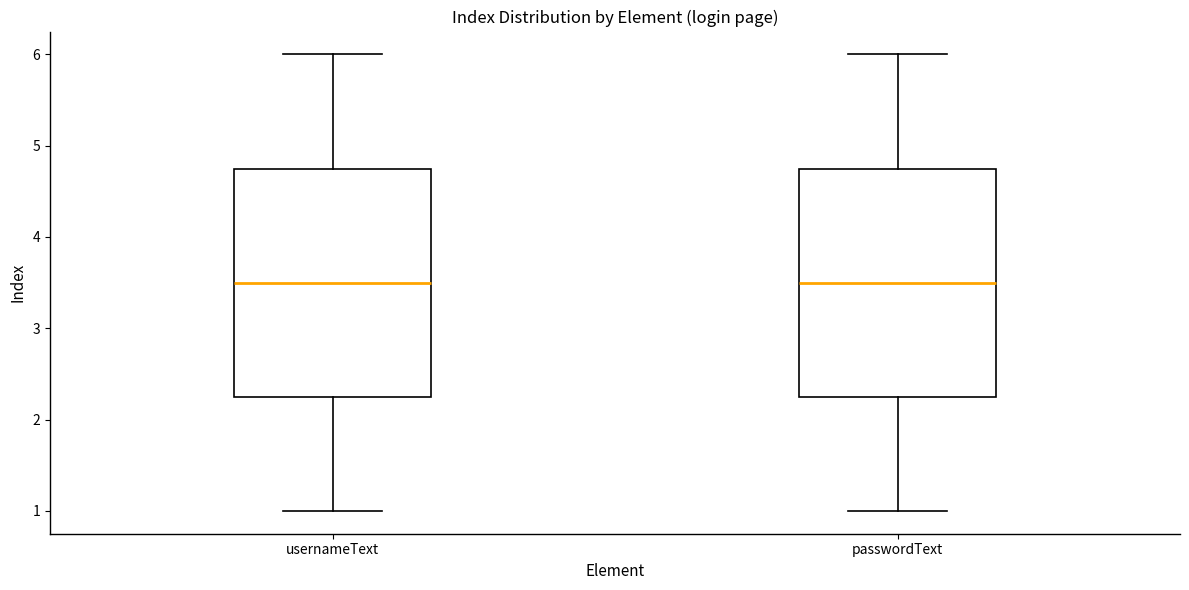

Where does the median line of the box for passwordText sit on the y-axis? The values are not printed on the chart, so give them approximately, as read against the axis.

3.5